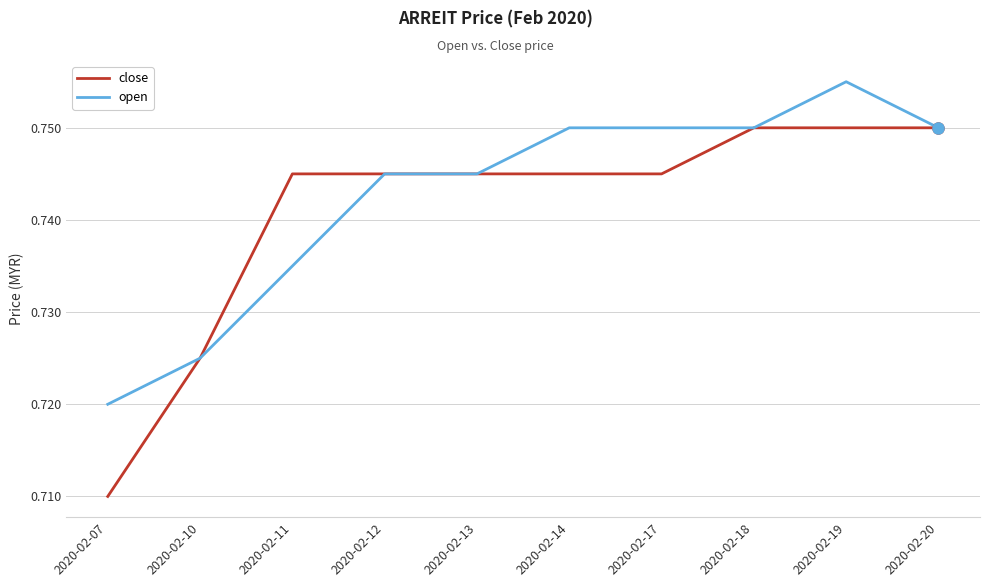

At 2020-02-07, list the series in order from smallest to largest.

close, open